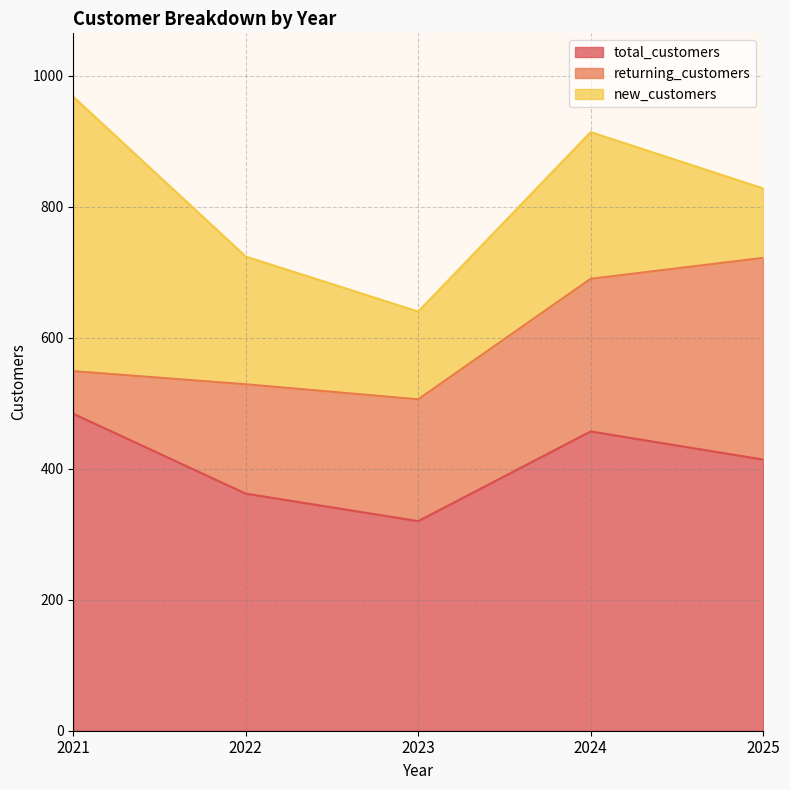

True or false: new_customers and total_customers cross at least once.

False